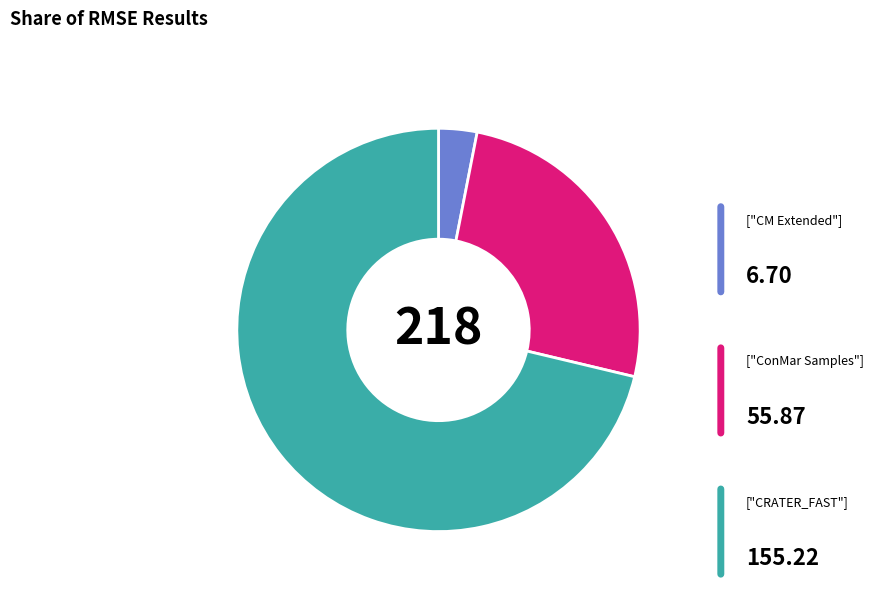

Is there a majority slice in this chart?

Yes